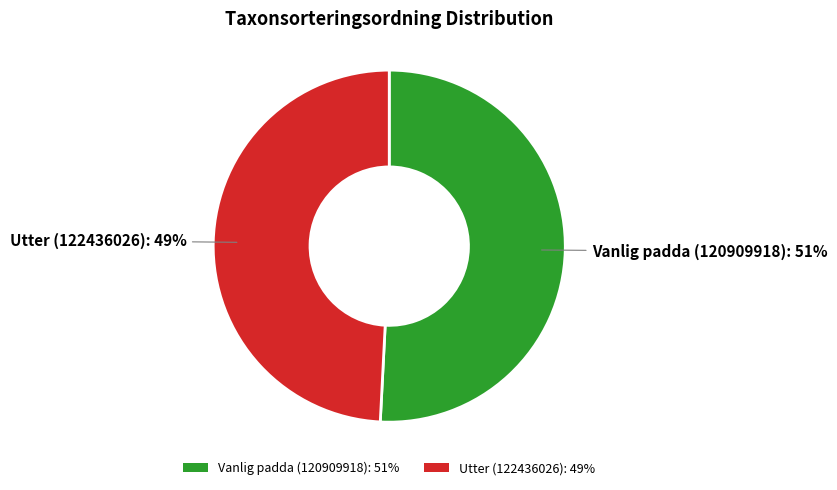

What is the smallest slice in the pie chart?

Utter (122436026)